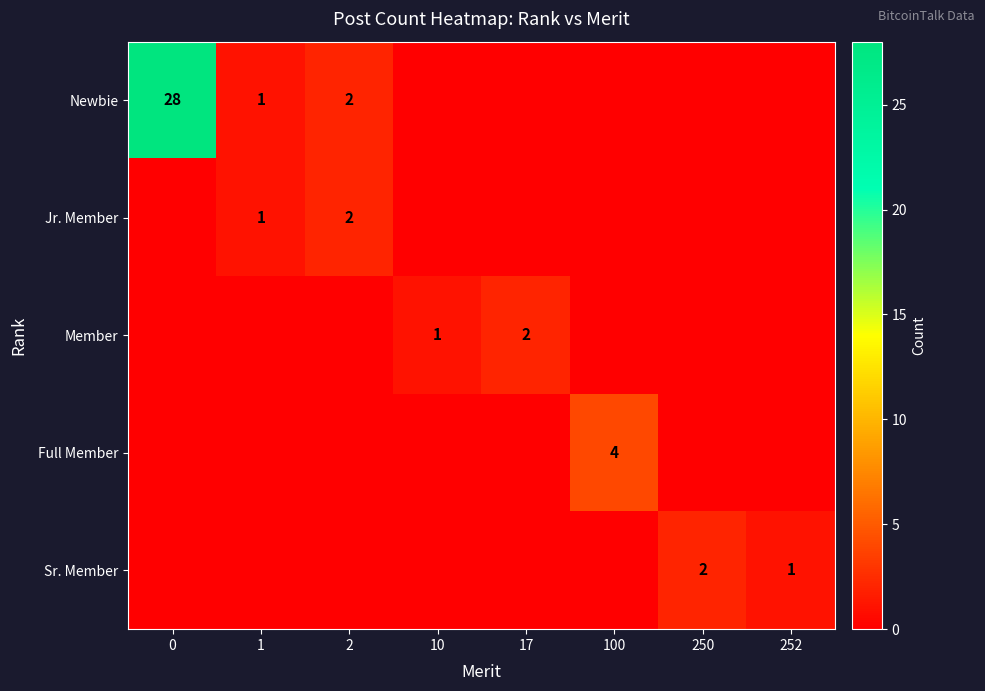

What is the sum of the Jr. Member values at 2 and 1?

3